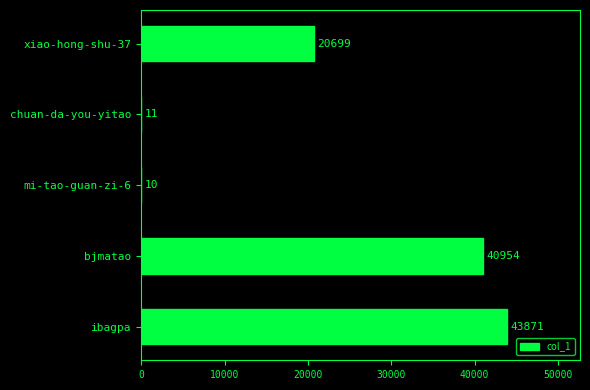

The value at bjmatao is 64082. True or false?

False